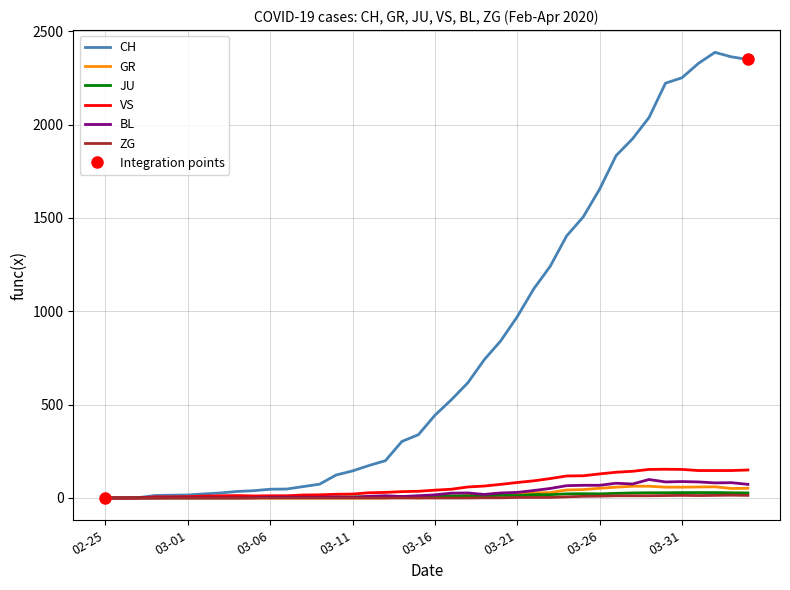

At which category does GR reach its first local valley?

19